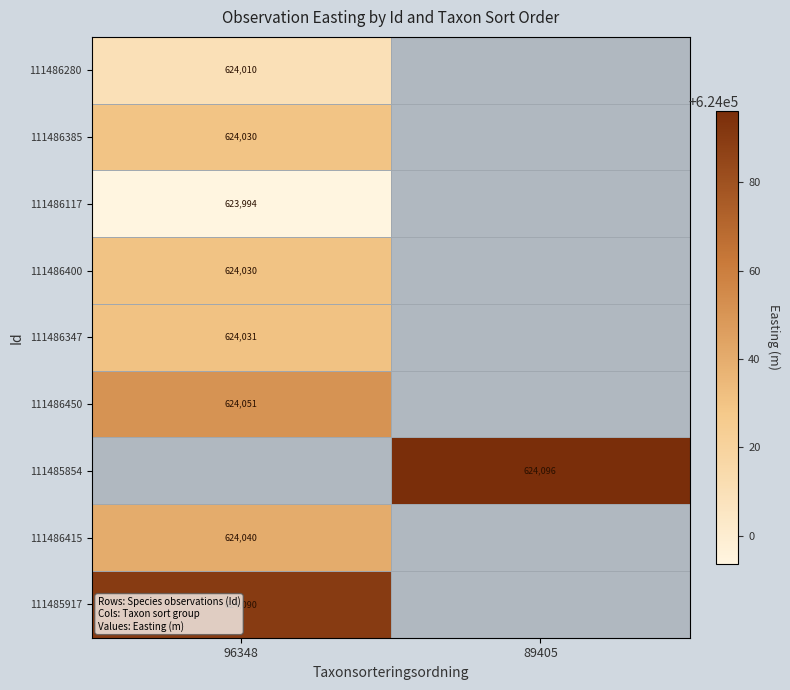

Is the value of 111486385 at 96348 greater than the value of 111486415 at 96348?

No